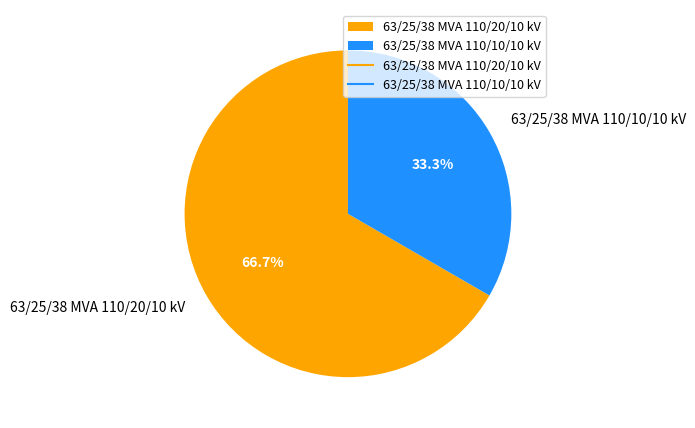

What is the ratio of the value at 63/25/38 MVA 110/20/10 kV to the value at 63/25/38 MVA 110/10/10 kV?

2.0